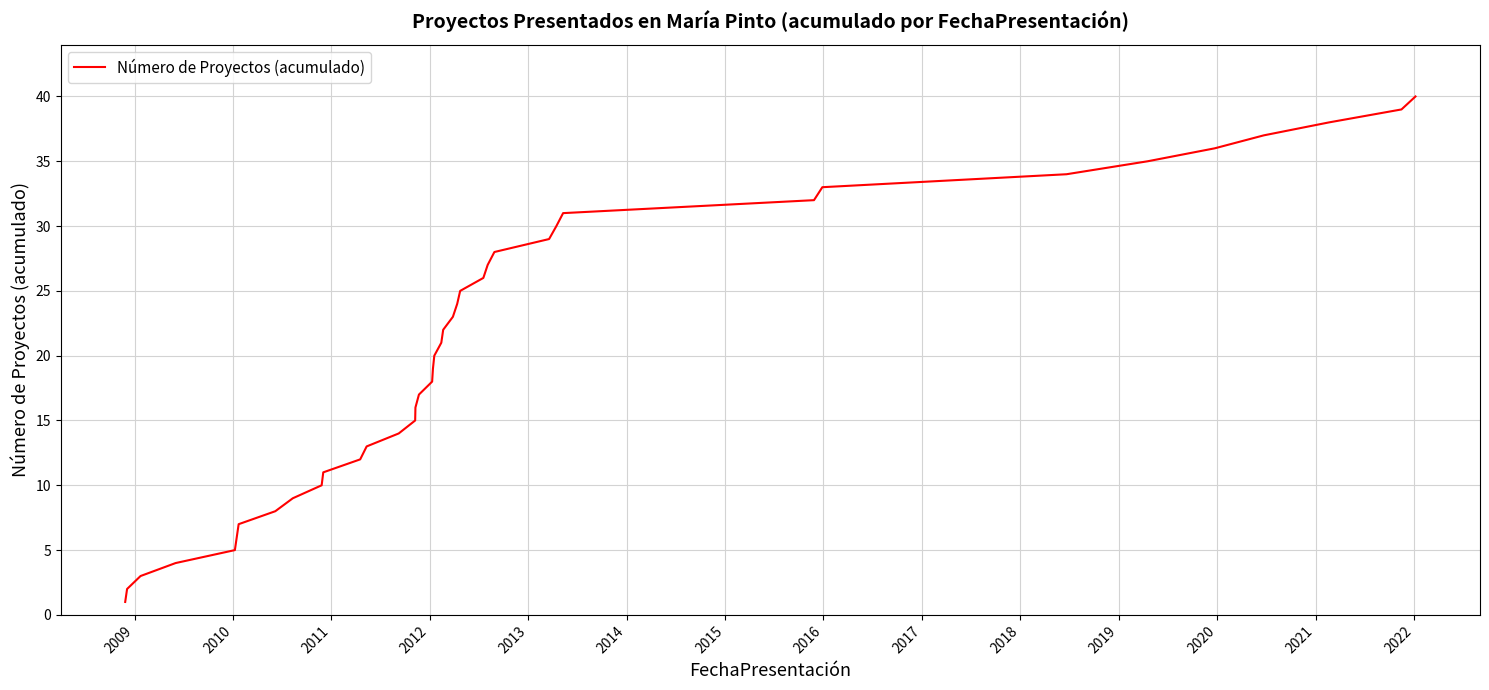

What is the greatest value displayed?

40